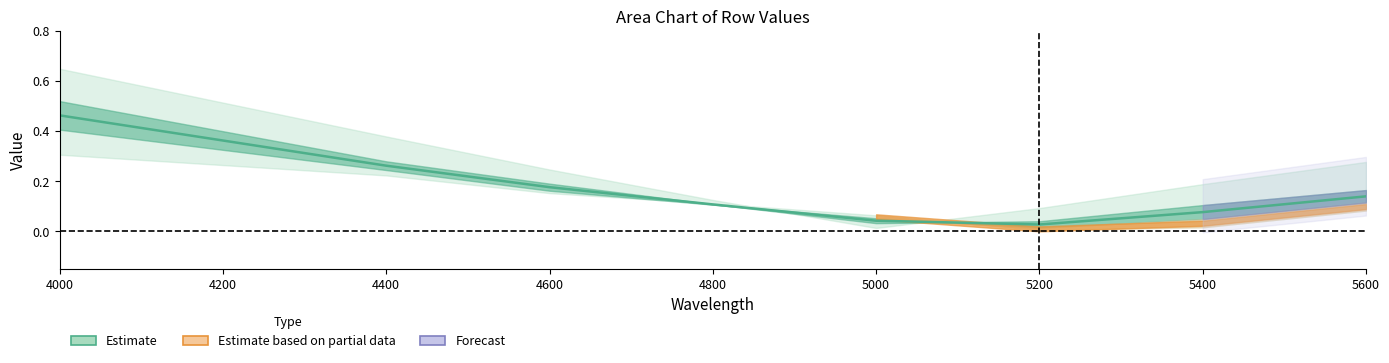

What is the change in value from 4000 to 5400?

-0.4